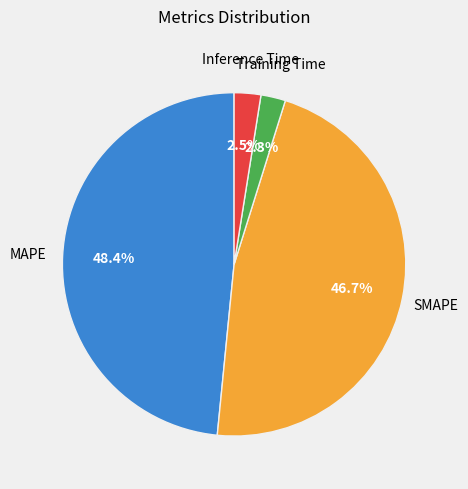

Is there any slice that represents more than half of the pie?

No